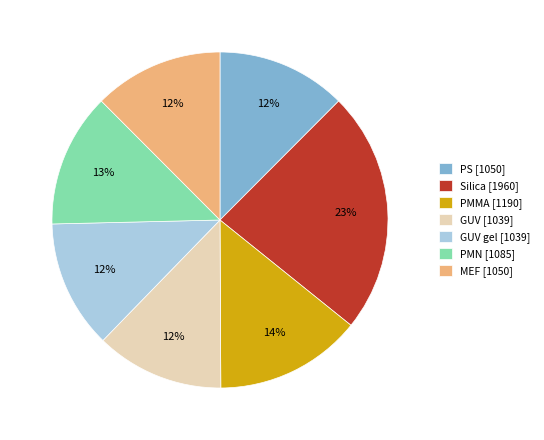

How many slices are in this pie chart?

7